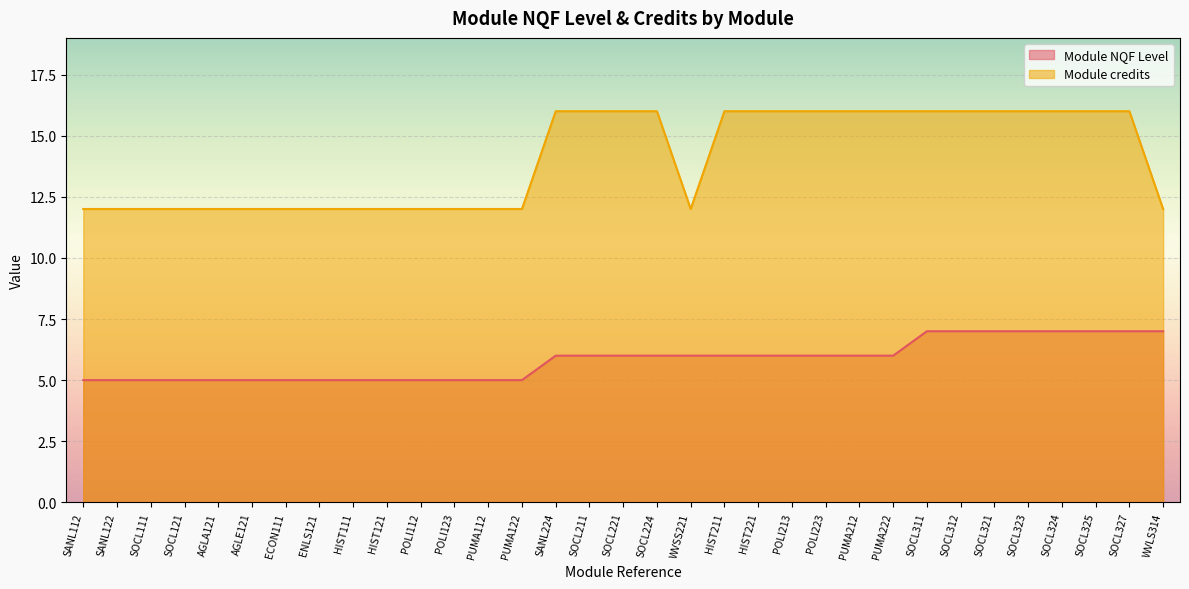

How many values in the Module NQF Level series exceed 6?

8